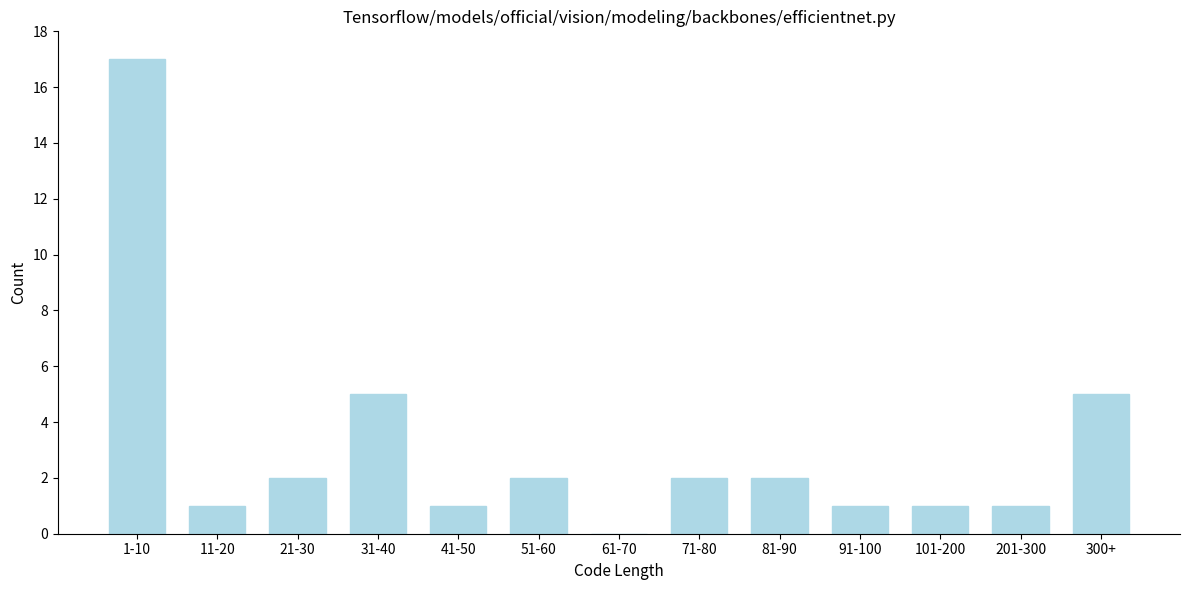

Reading left to right, transcribe all the data shown in this chart.

1-10=17	11-20=1	21-30=2	31-40=5	41-50=1	51-60=2	61-70=0	71-80=2	81-90=2	91-100=1	101-200=1	201-300=1	300+=5